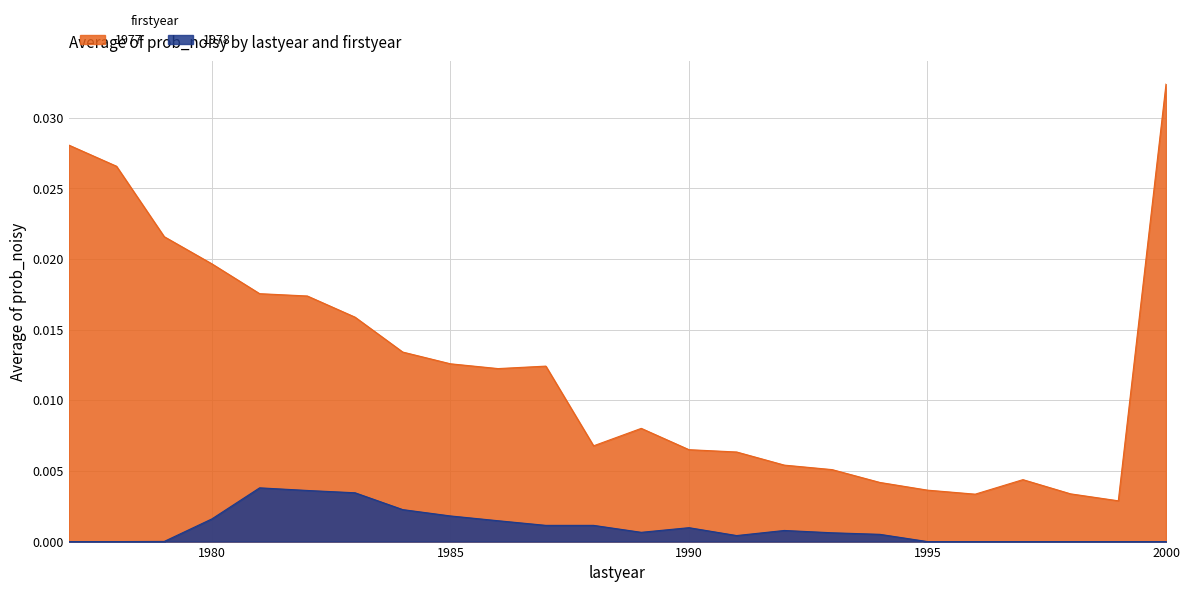

Rank the series by their average value, from highest to lowest.

1977, 1978